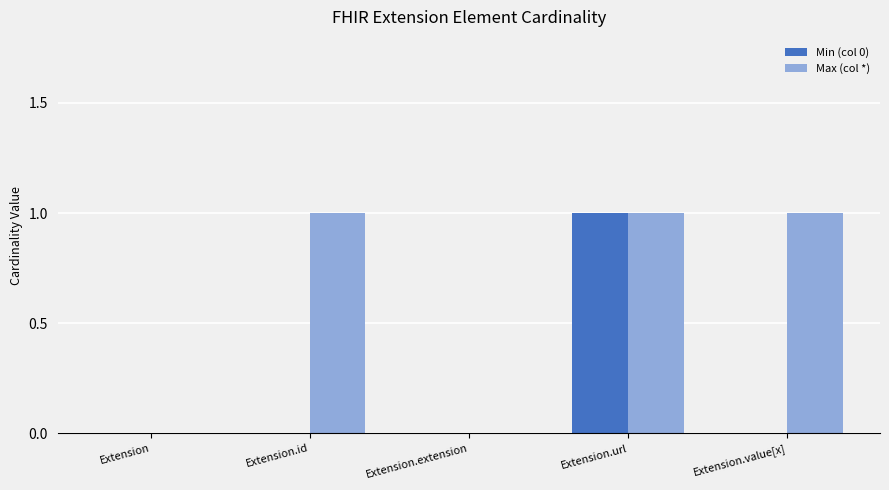

Which category has the highest value in the Min (col 0) series?

Extension.url